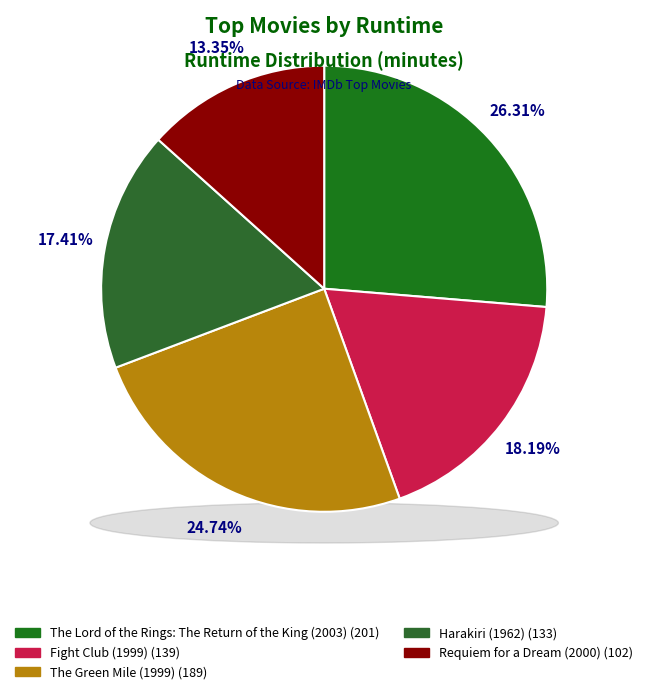

Which slice is the smallest?

Requiem for a Dream (2000)